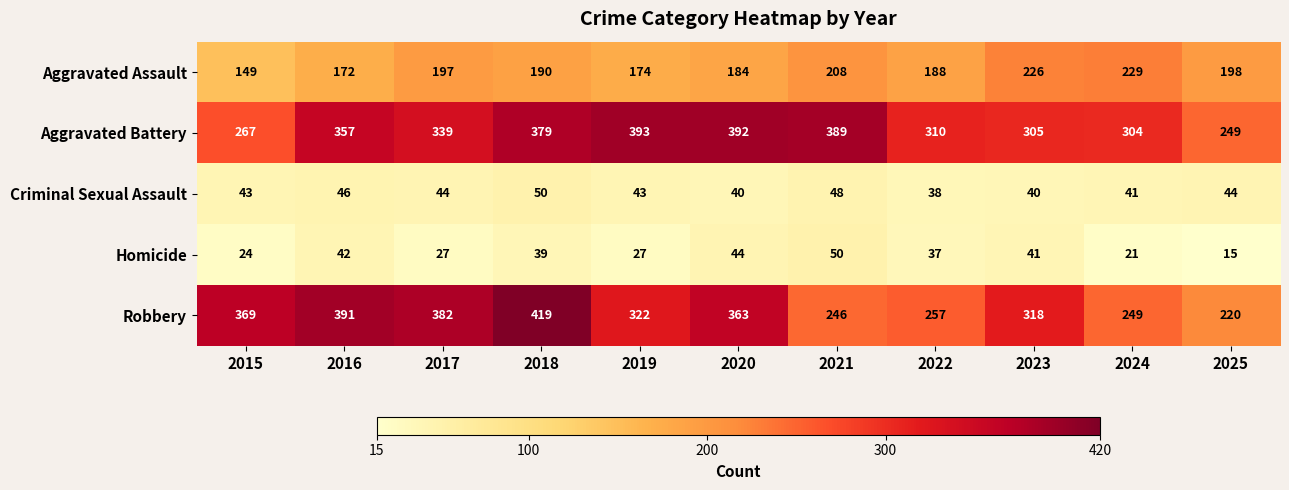

At which label does Homicide first exceed 37?

2016